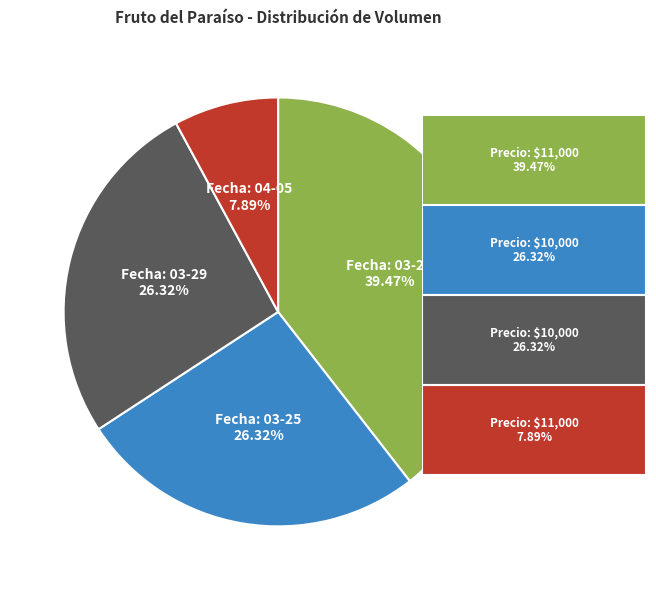

Does any single category account for the majority?

No